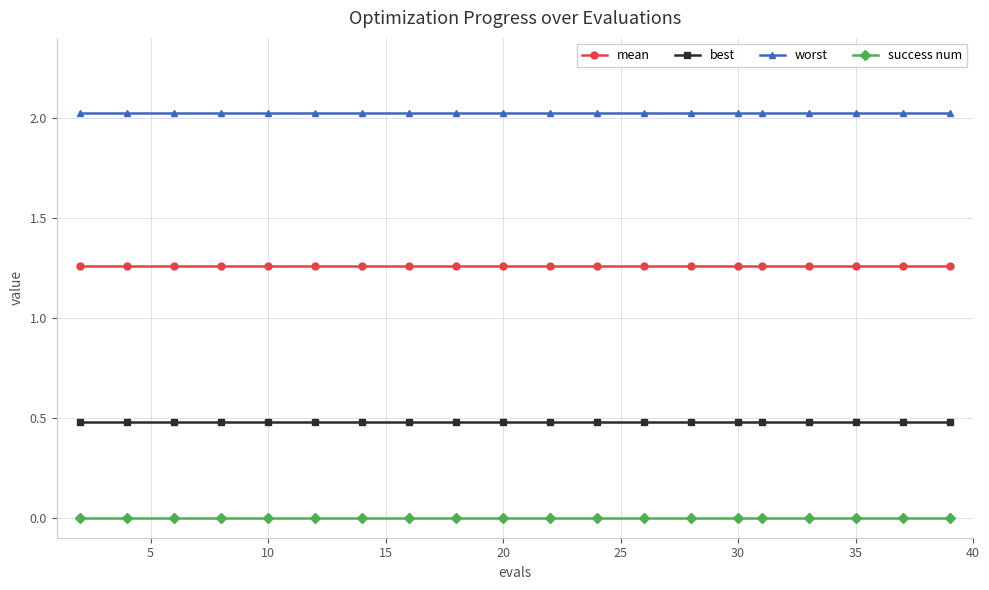

Rank the series by their maximum value, from highest to lowest.

worst, mean, best, success num